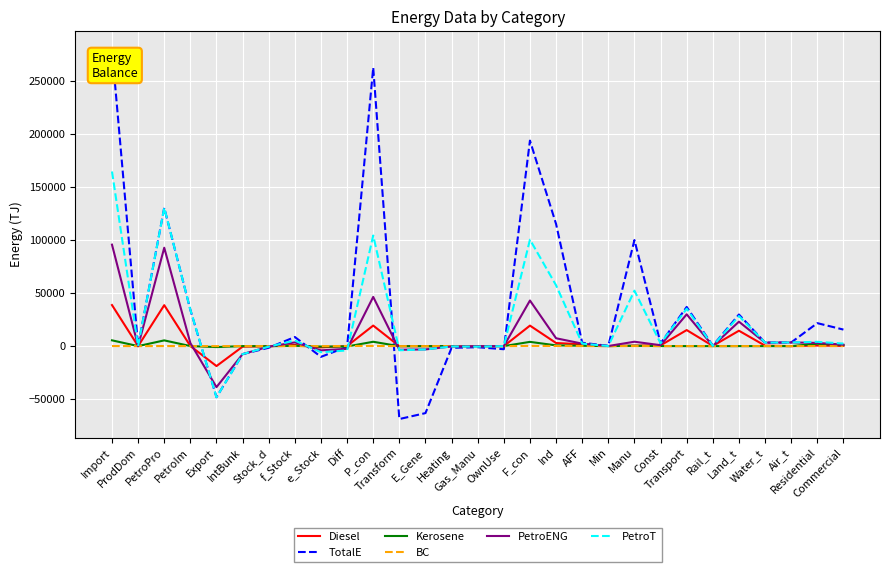

Which series has the largest range (max minus min)?

TotalE